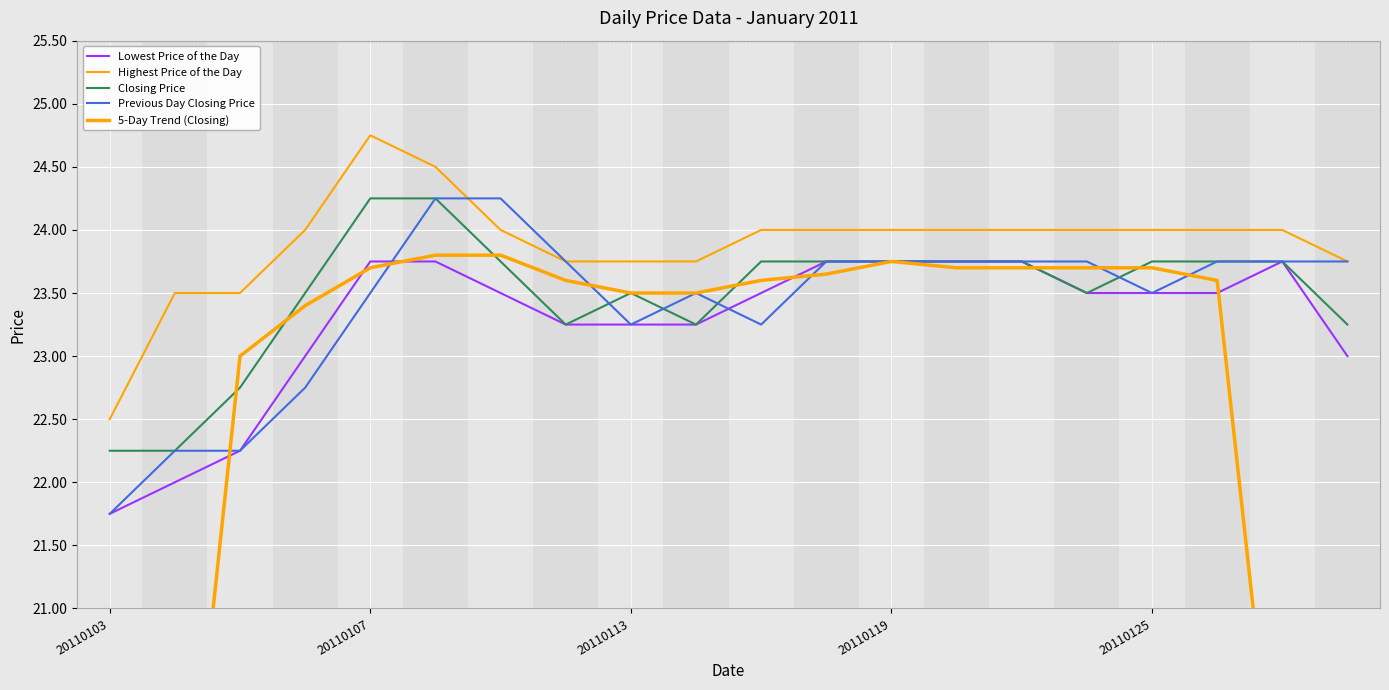

True or false: Highest Price of the Day and 5-Day Trend (Closing) cross at least once.

False